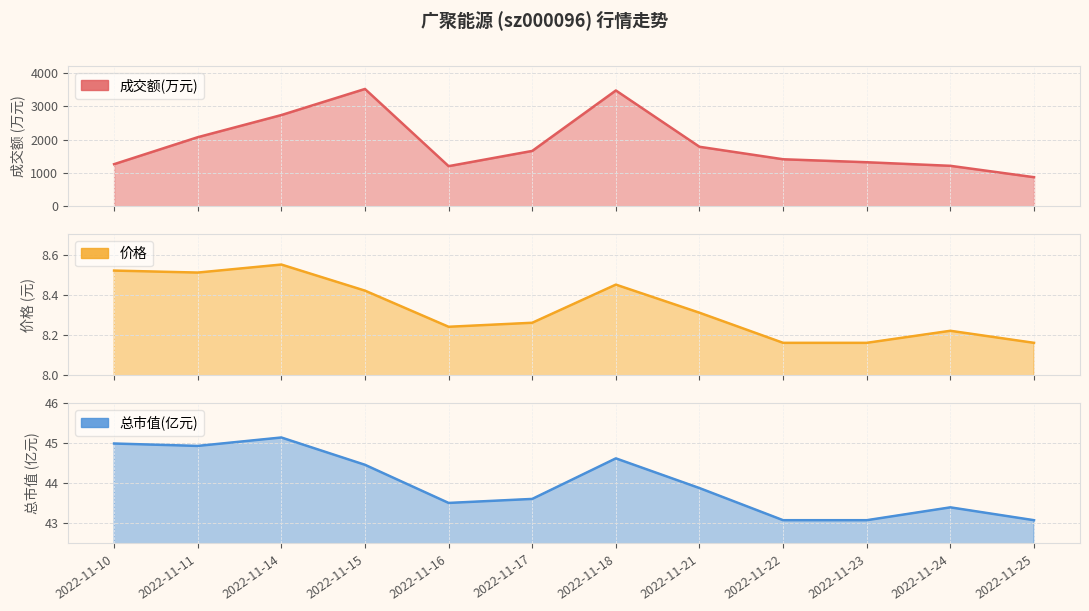

Where is 成交额(万元) (line) nearest to the value 2192?

2022-11-11